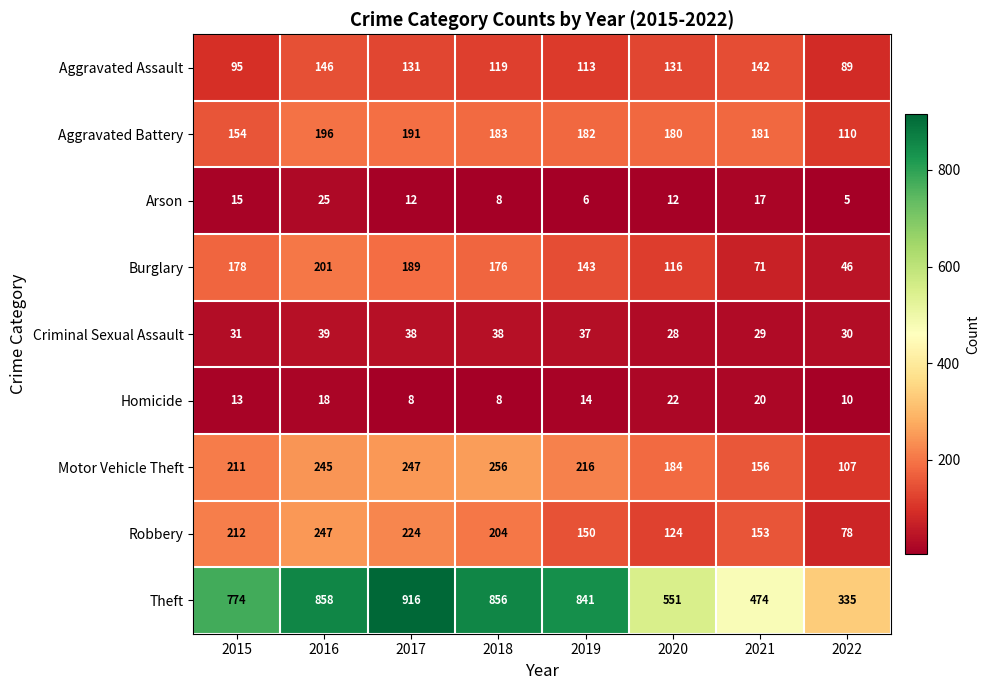

Between 2016 and 2022, which series saw the biggest shift?

Theft